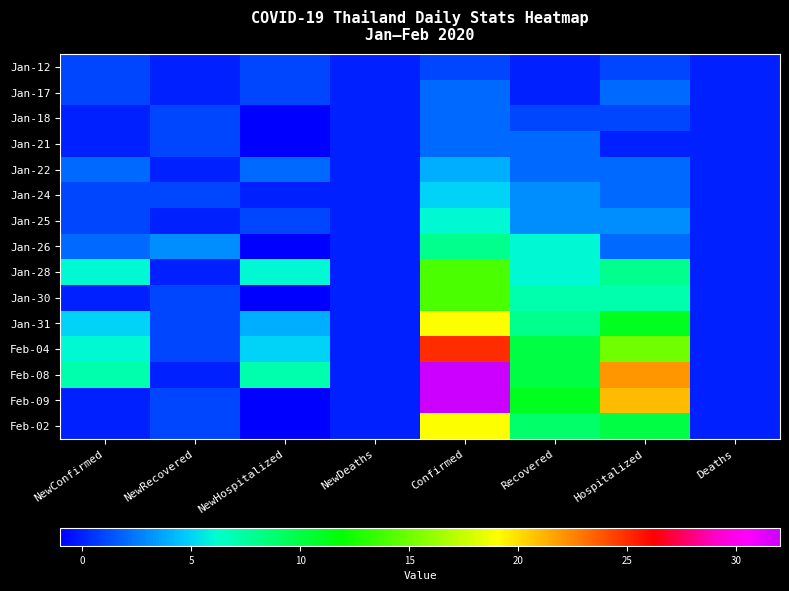

Which series has the widest spread of values?

Feb-09